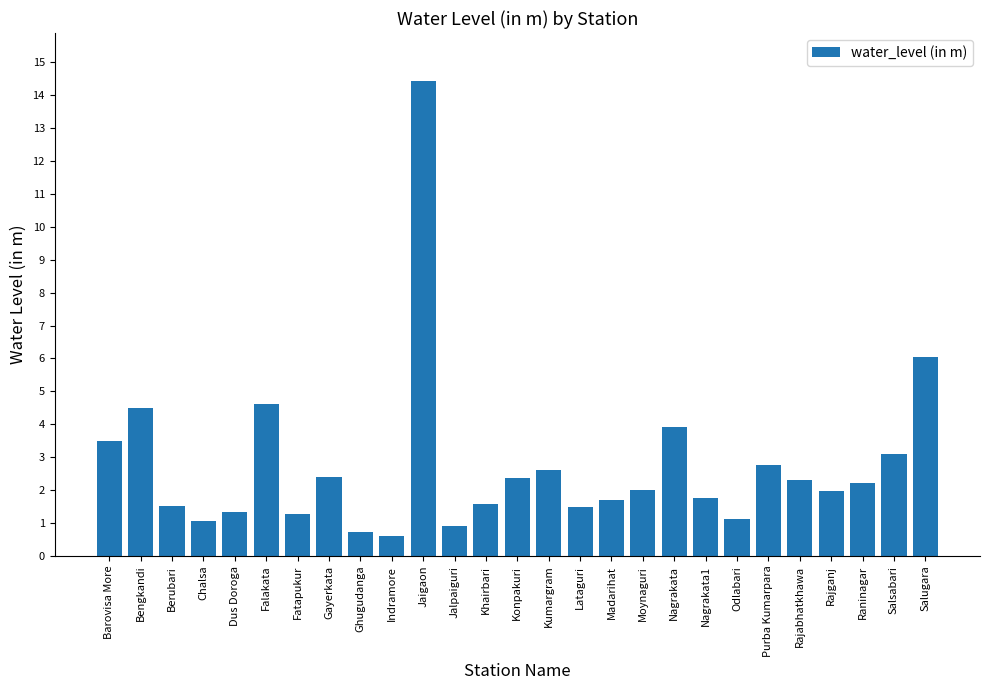

What is the greatest value displayed?

14.4